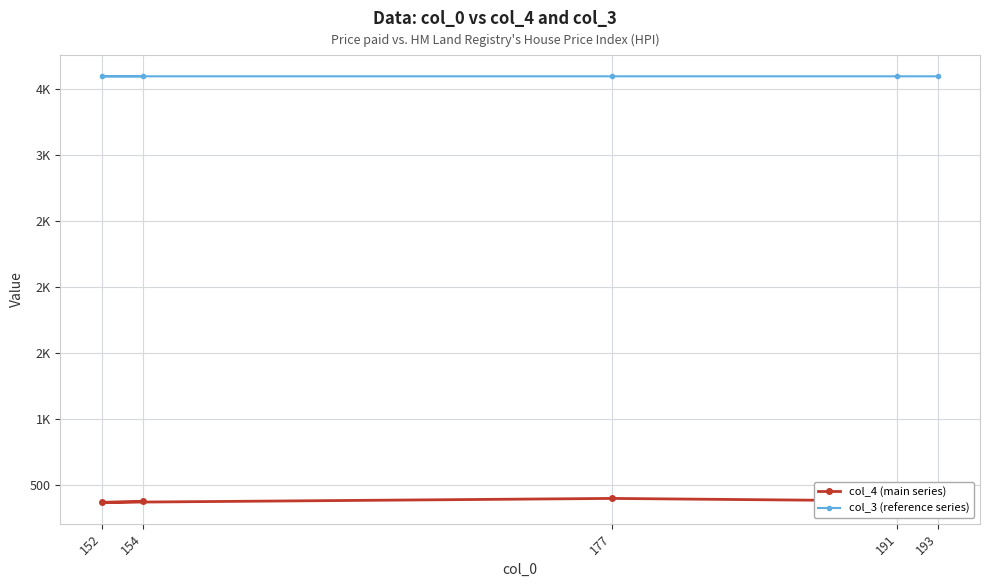

How many lines are shown in the chart?

2